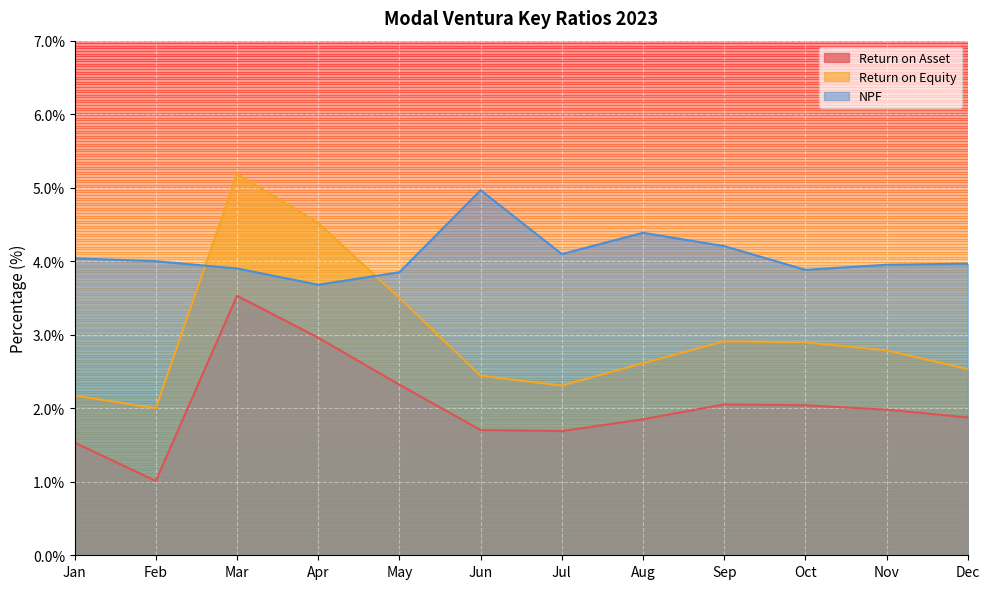

Which series has the widest spread of values?

Return on Equity